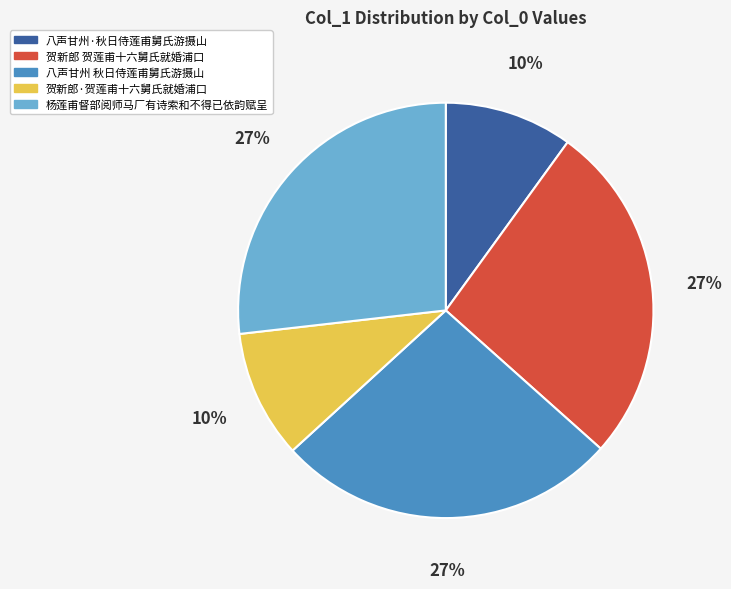

Is there a majority slice in this chart?

No